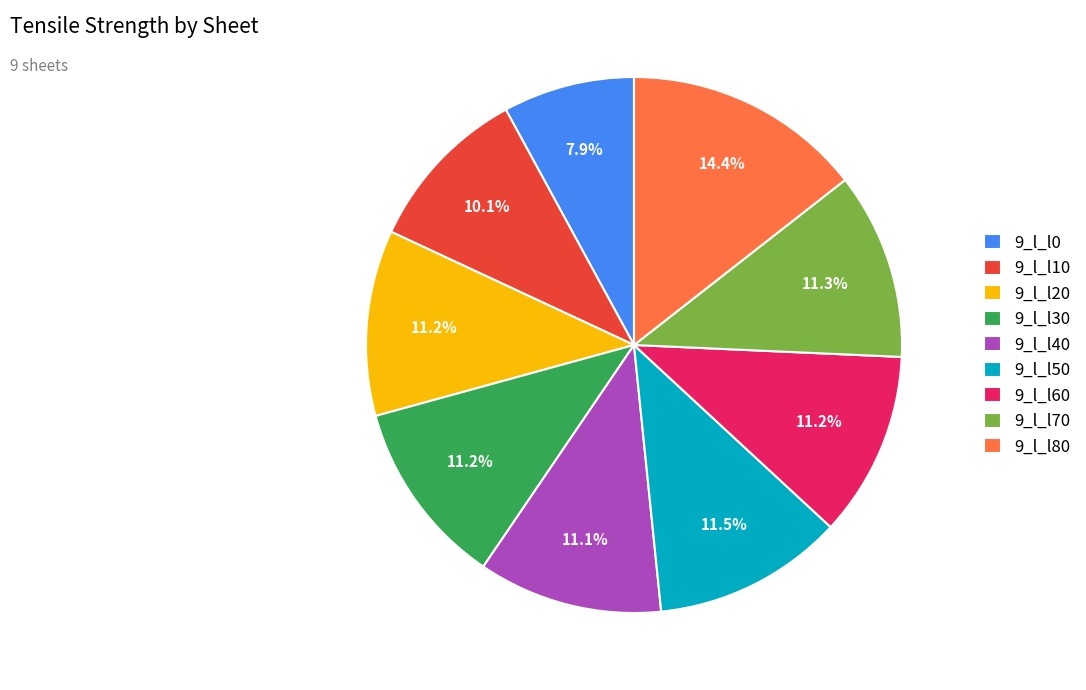

Which slice is the largest?

9_l_l80